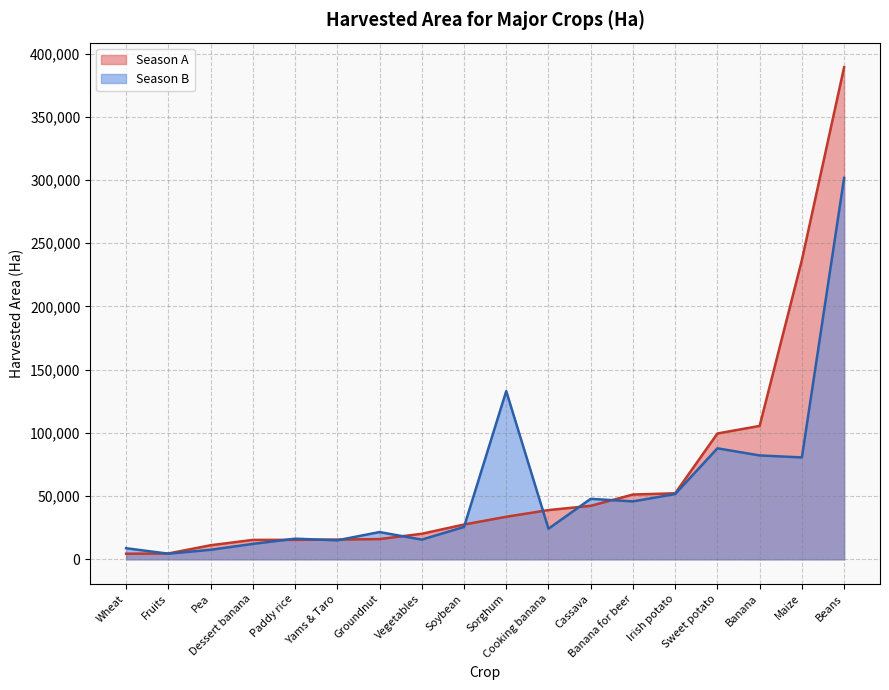

Where is Season B nearest to the value 153006?

Sorghum